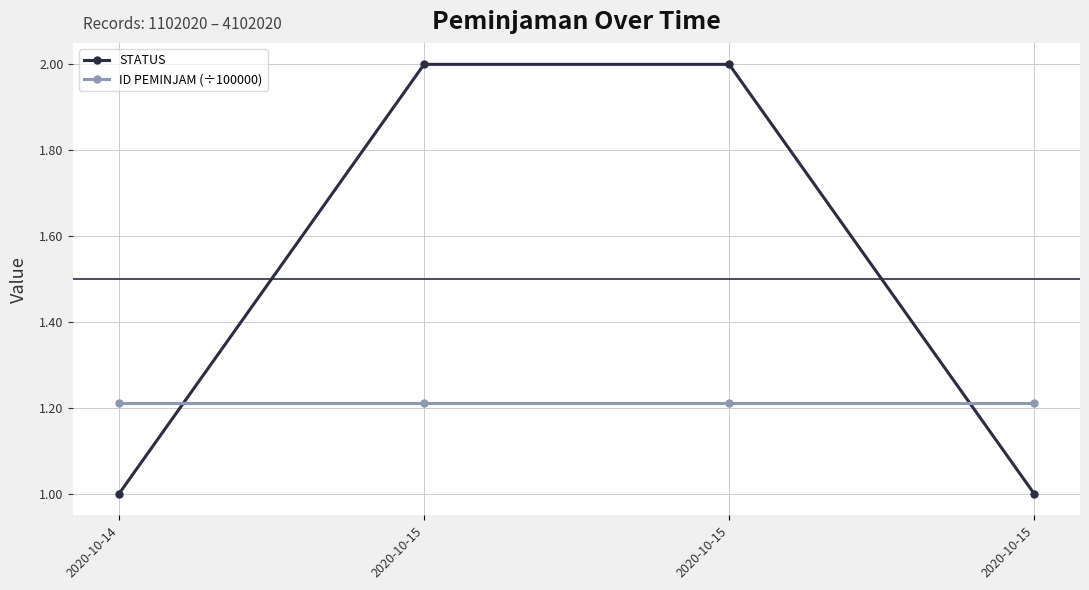

At which category does the chart reach its peak across all series?

2020-10-15